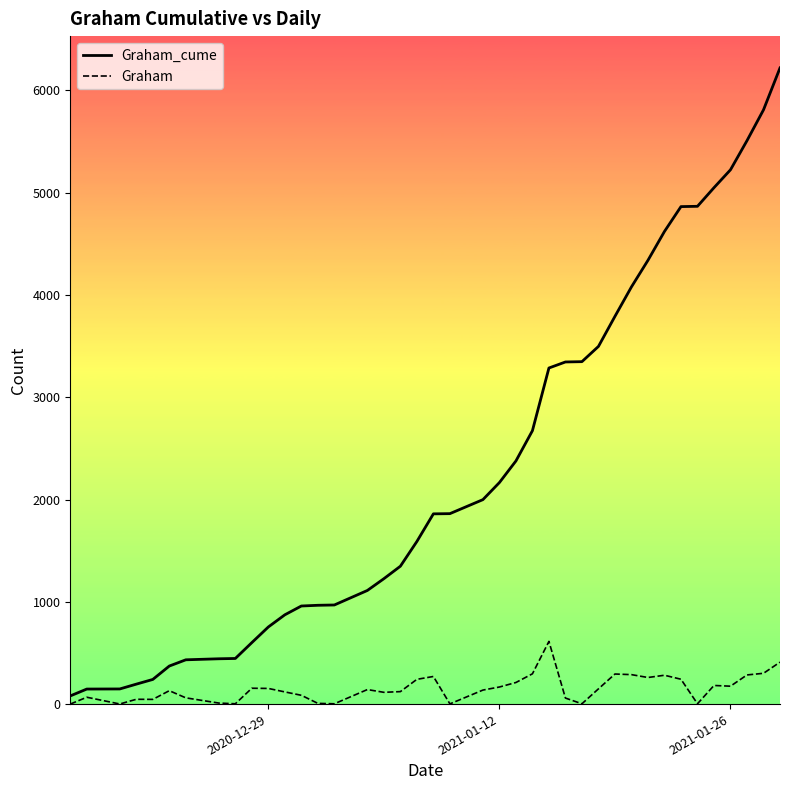

Which series has the largest total across all categories?

Graham_cume